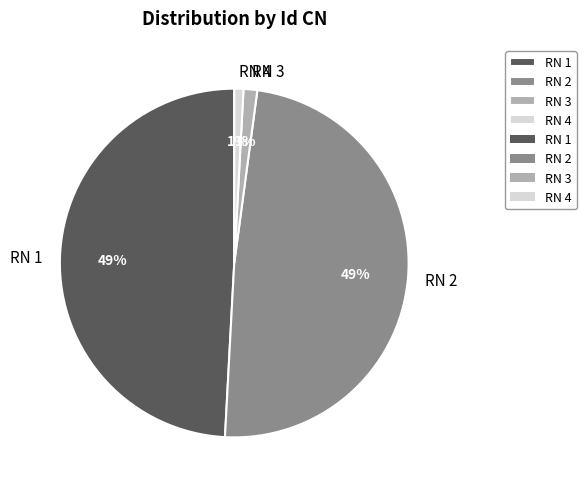

To the nearest percent, what portion does RN 2 represent?

49%